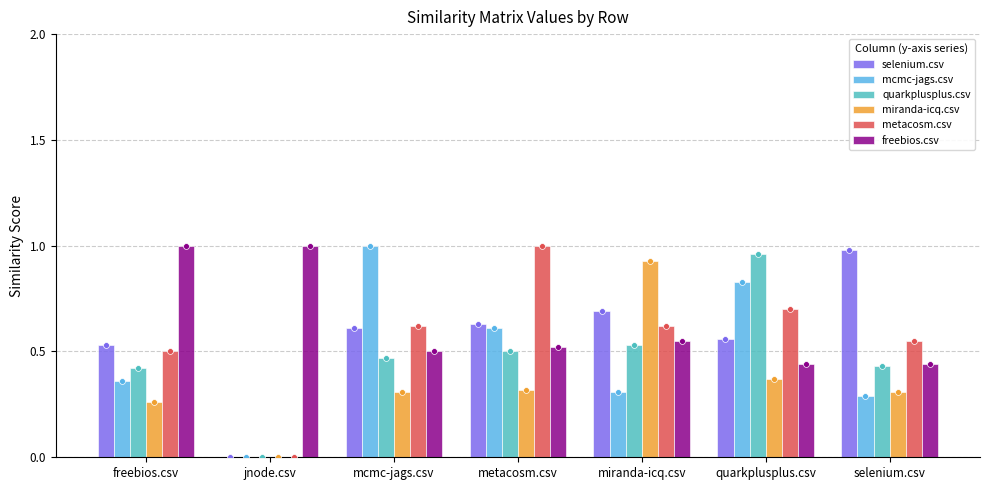

Which series contains the lowest Y value?

selenium.csv